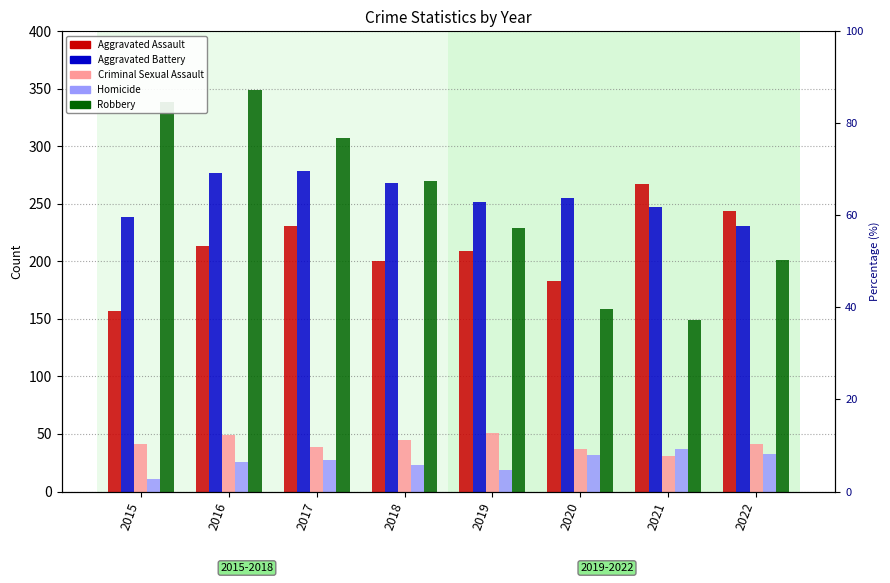

Reading right to left, transcribe all the data shown in this chart.

Aggravated Assault: 2022=244	2021=267	2020=183	2019=209	2018=200	2017=231	2016=213	2015=157
Aggravated Battery: 2022=231	2021=247	2020=255	2019=252	2018=268	2017=279	2016=277	2015=239
Criminal Sexual Assault: 2022=41	2021=31	2020=37	2019=51	2018=45	2017=39	2016=49	2015=41
Homicide: 2022=33	2021=37	2020=32	2019=19	2018=23	2017=27	2016=26	2015=11
Robbery: 2022=201	2021=149	2020=159	2019=229	2018=270	2017=307	2016=349	2015=339